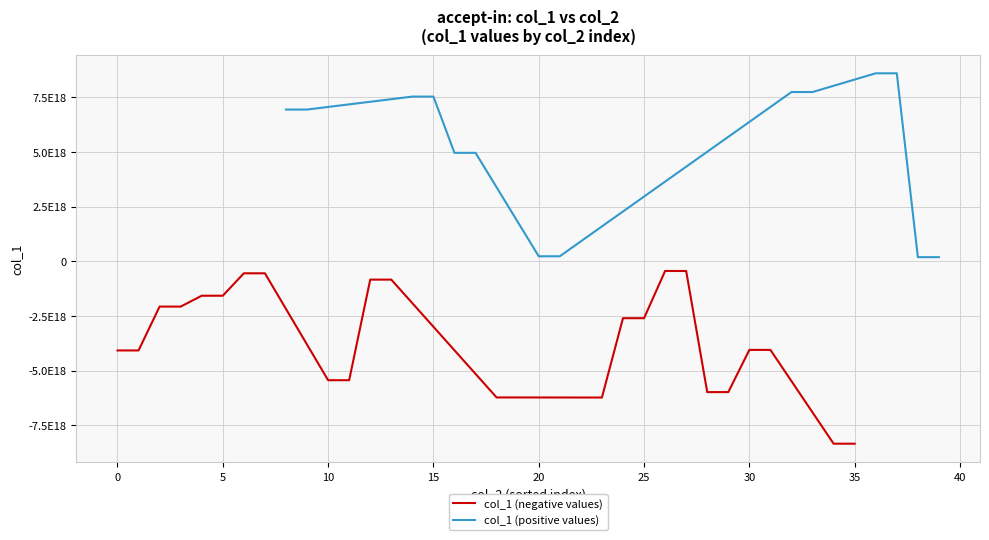

Is the value of col_1 at 35 greater than the value of col_2 at 21?

No